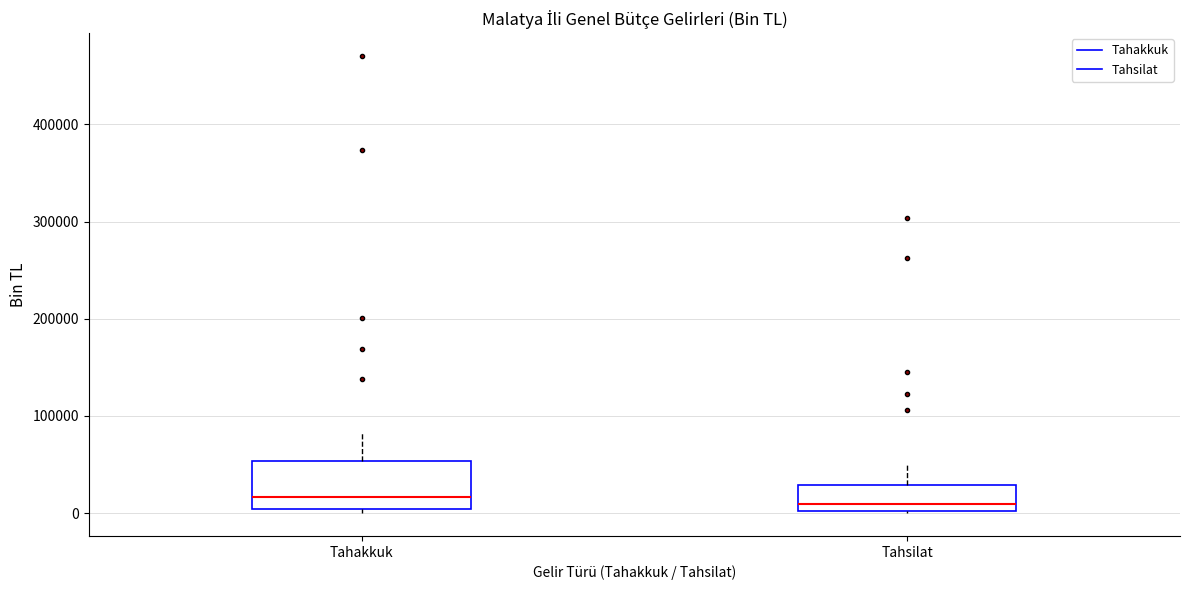

Where does the median line of the box for Tahsilat sit on the y-axis? The values are not printed on the chart, so give them approximately, as read against the axis.

10000